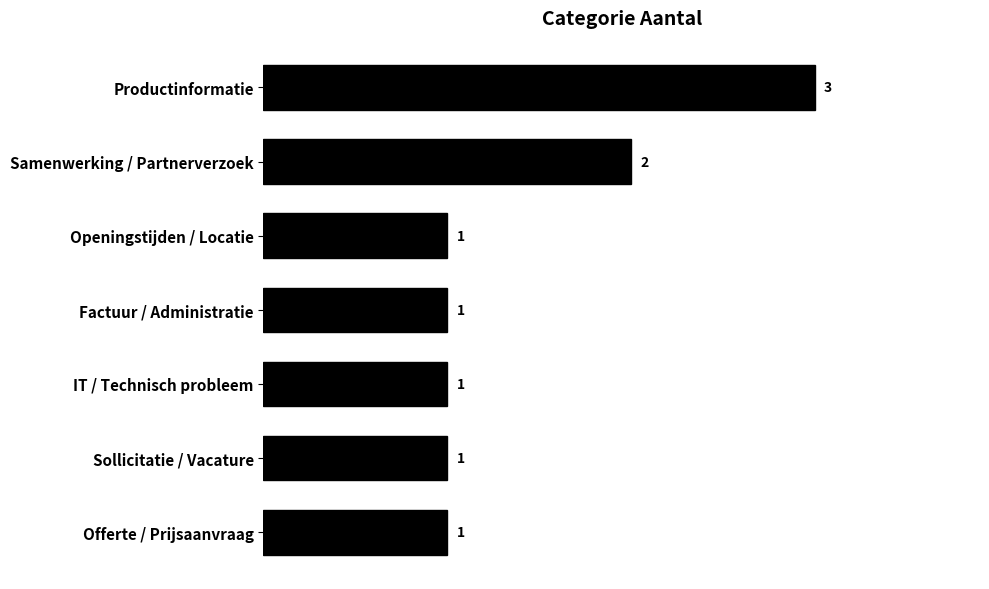

What is the label of the 5th bar from the bottom?

Openingstijden / Locatie